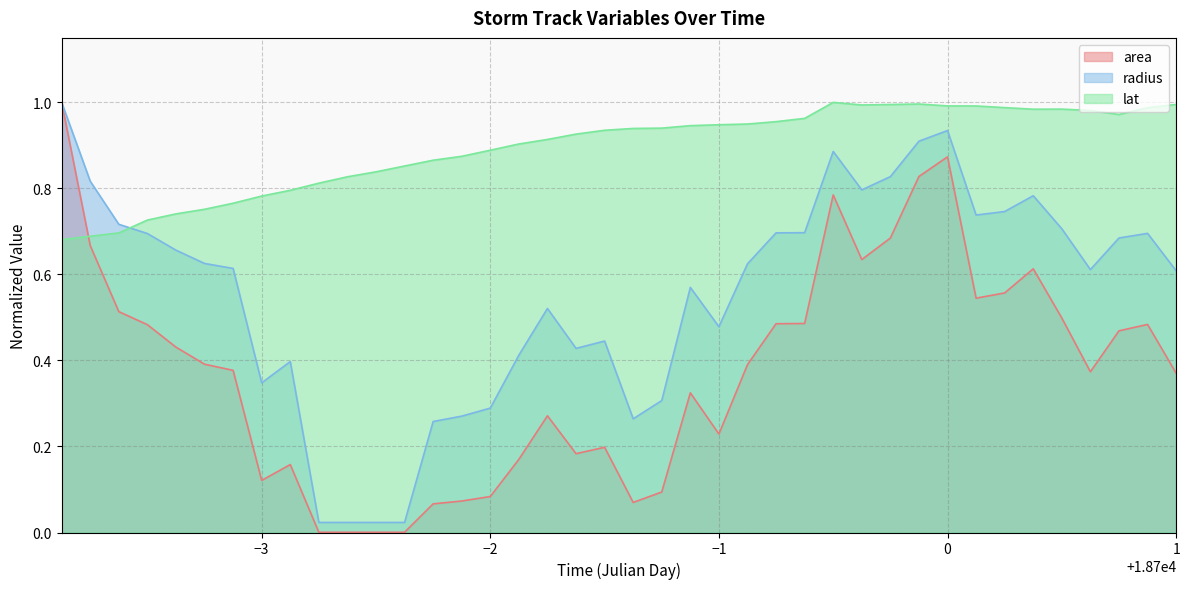

Does the chart have visible grid lines?

Yes